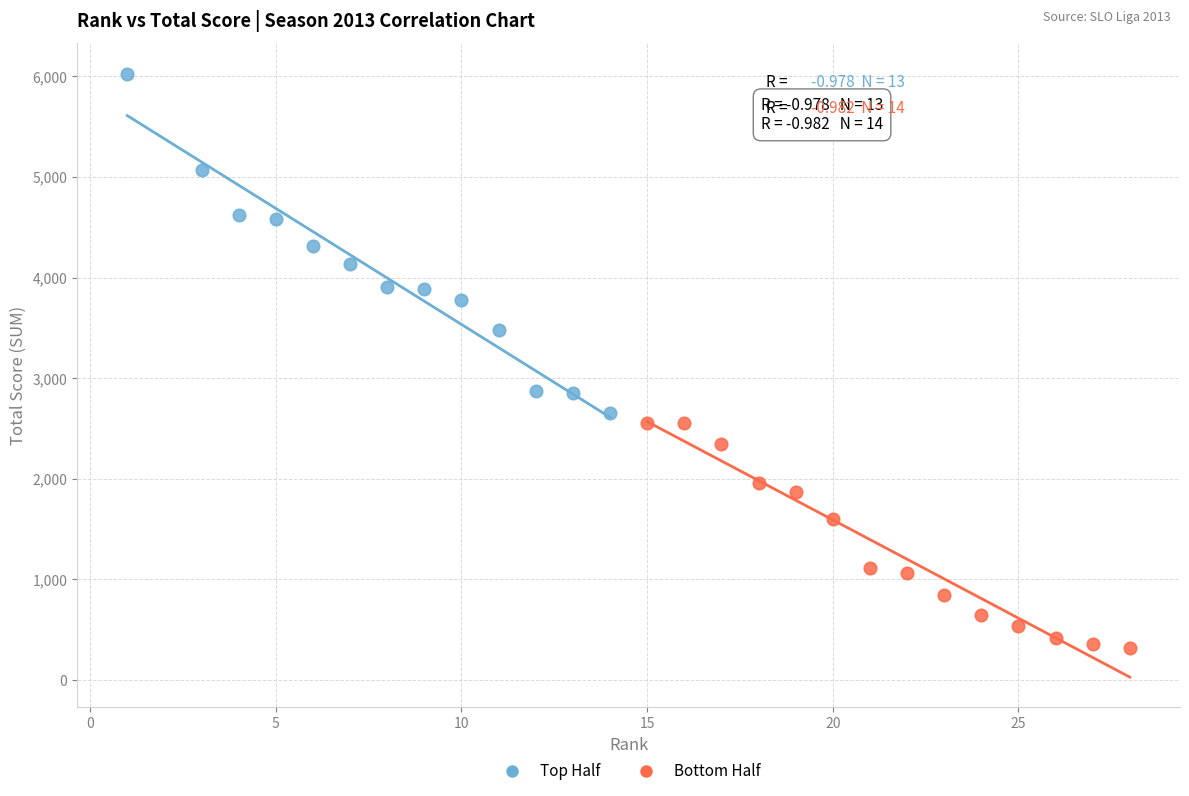

Which series has the widest spread of Y values?

Top Half